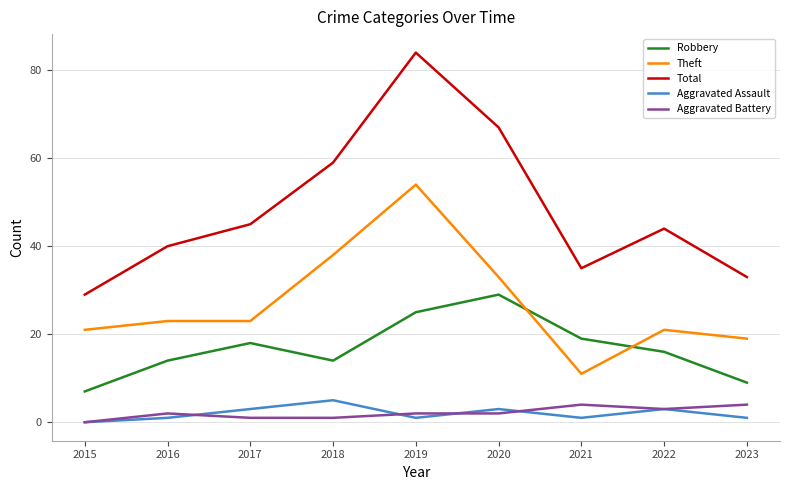

At which category does the chart reach its peak across all series?

2019